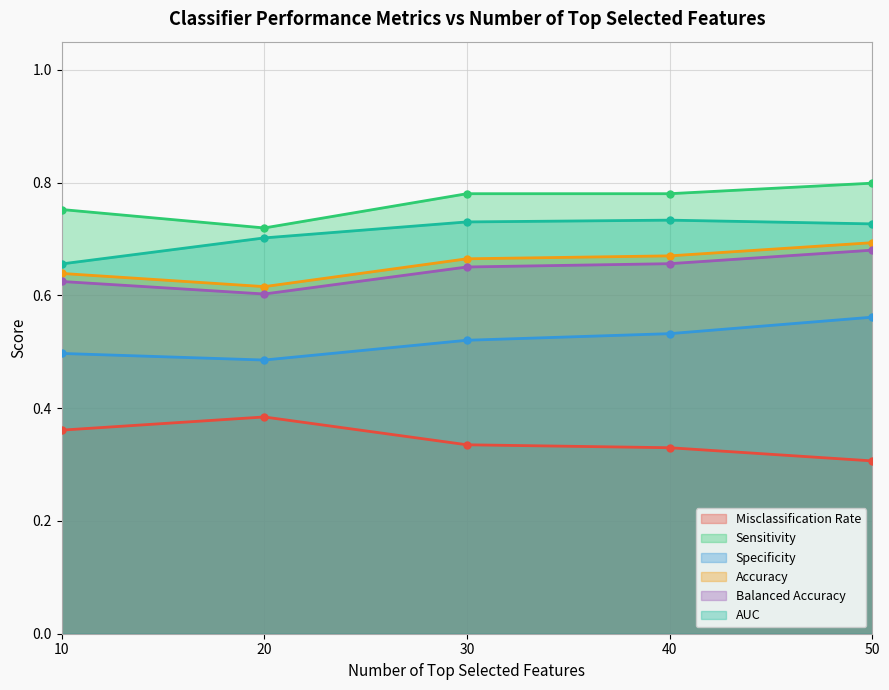

What is the value of the Accuracy point at the 3rd from the left?

0.7